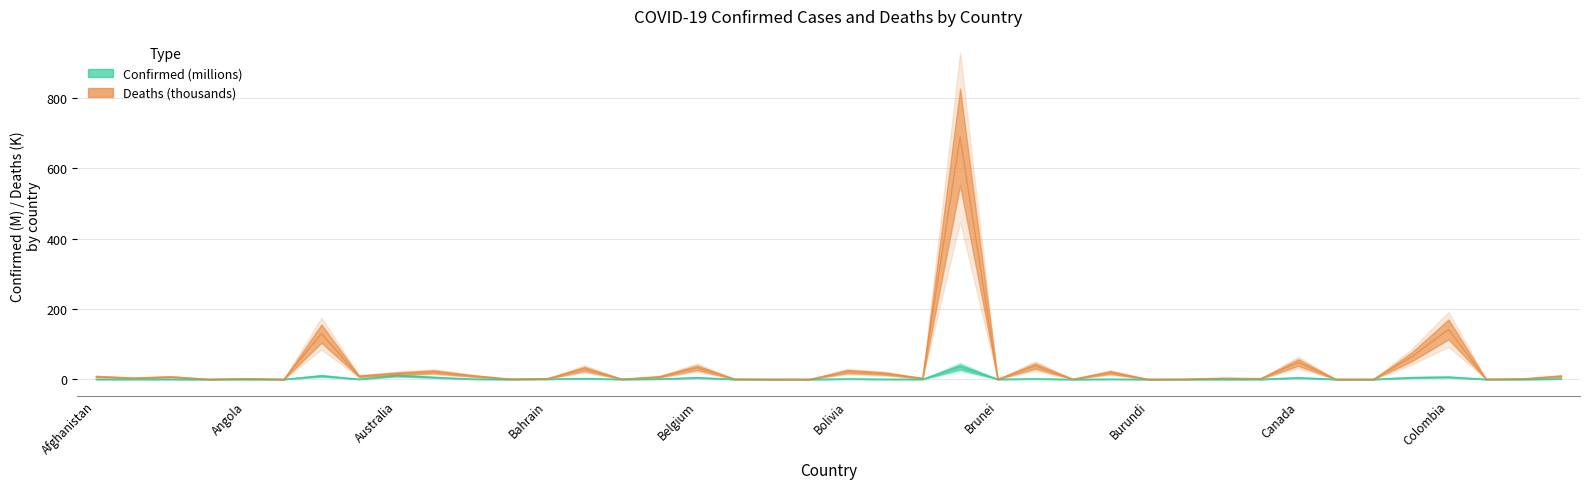

What is the sum of the Confirmed values at Armenia and Congo (Kinshasa)?

0.5